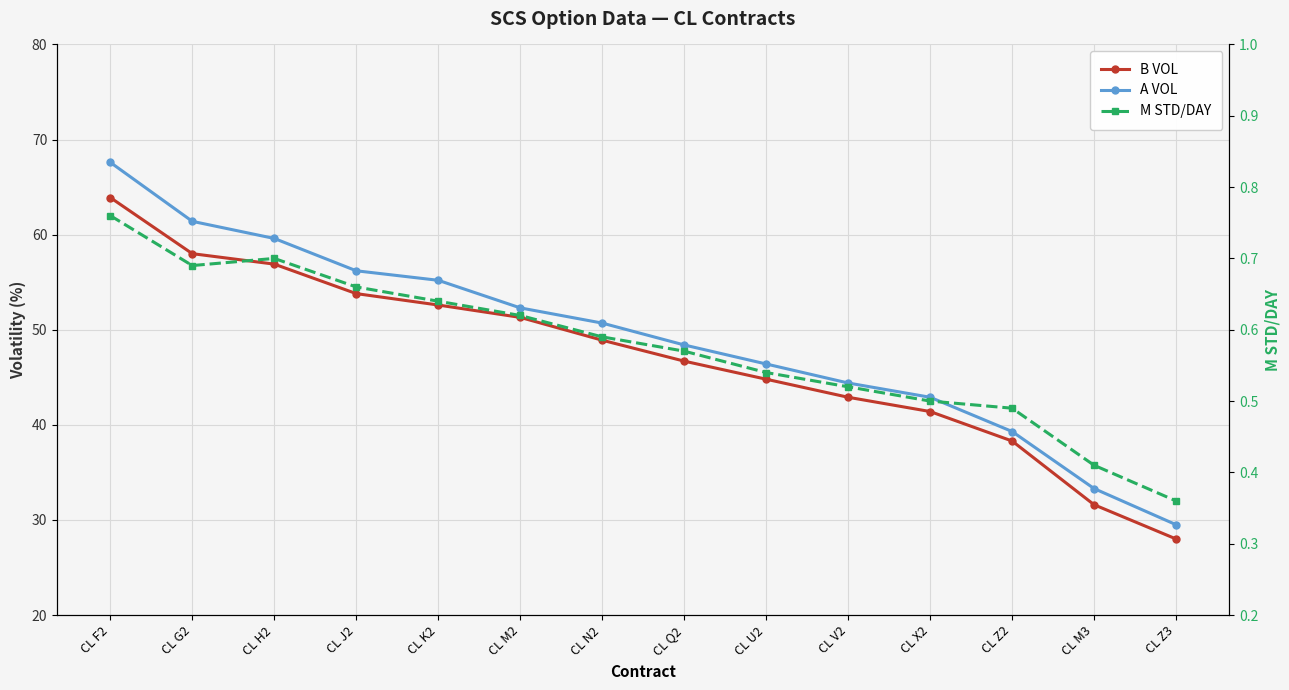

Does the chart display data point markers on the line(s)?

Yes